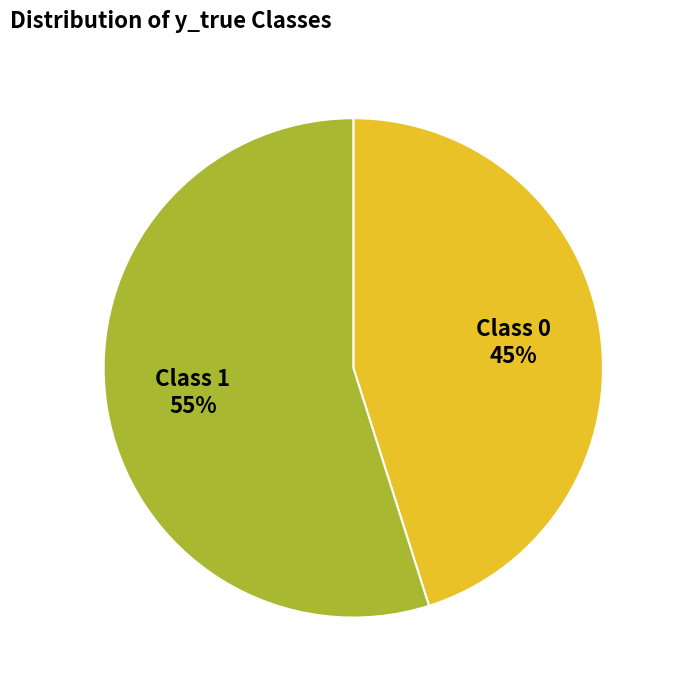

Rank the categories by value from lowest to highest.

Class 0 45%, Class 1 55%